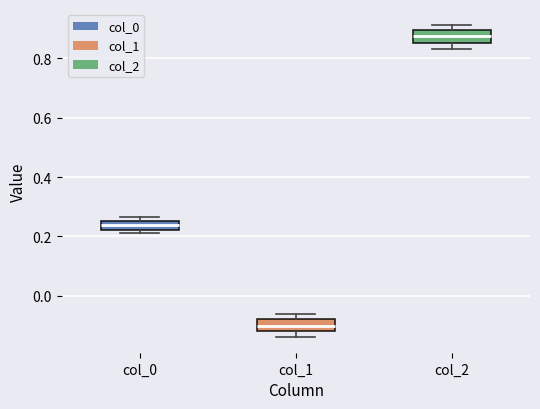

Which box has the lowest median line?

col_1